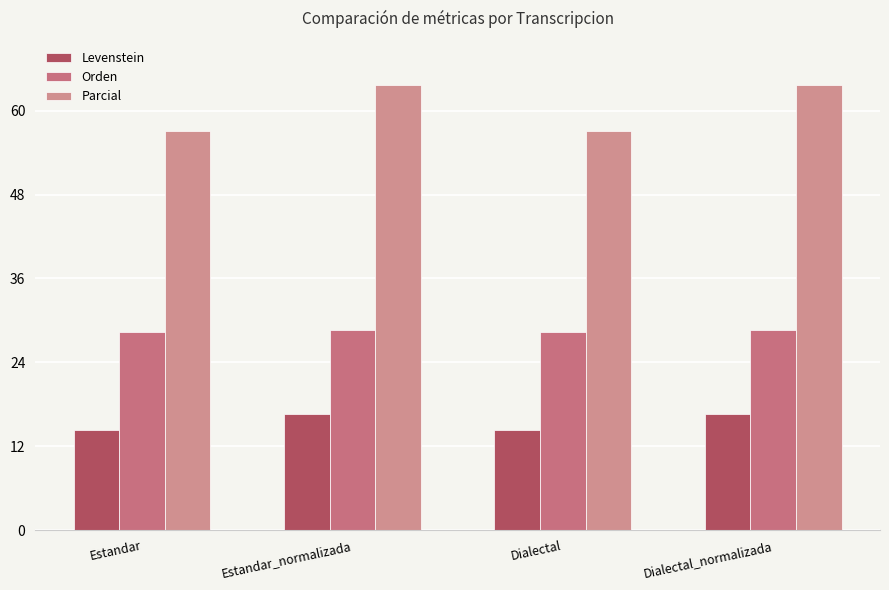

How many groups of bars are there?

4